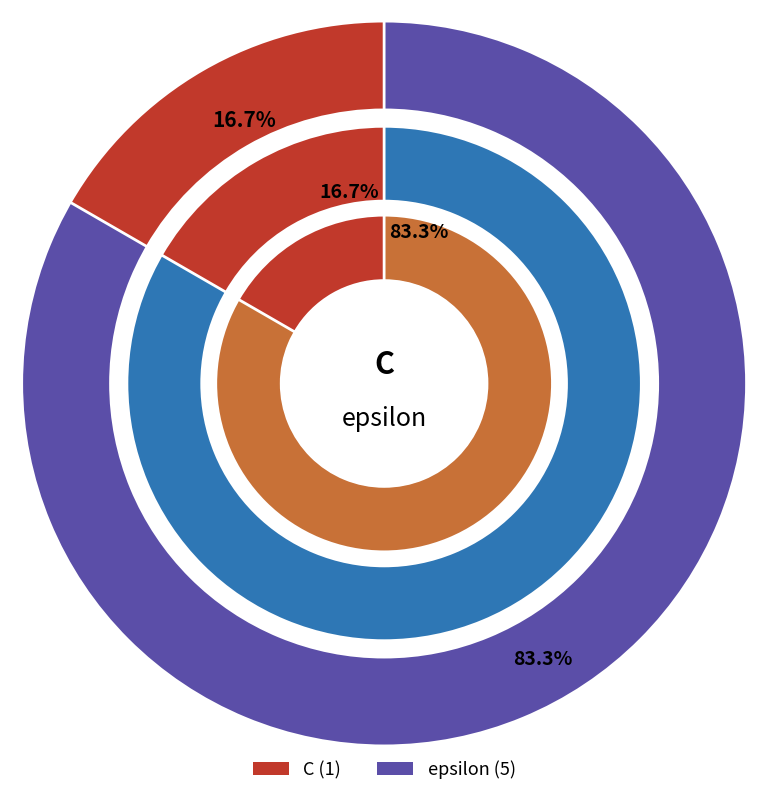

To the nearest percent, what is the difference between the largest and smallest slice percentages?

67%